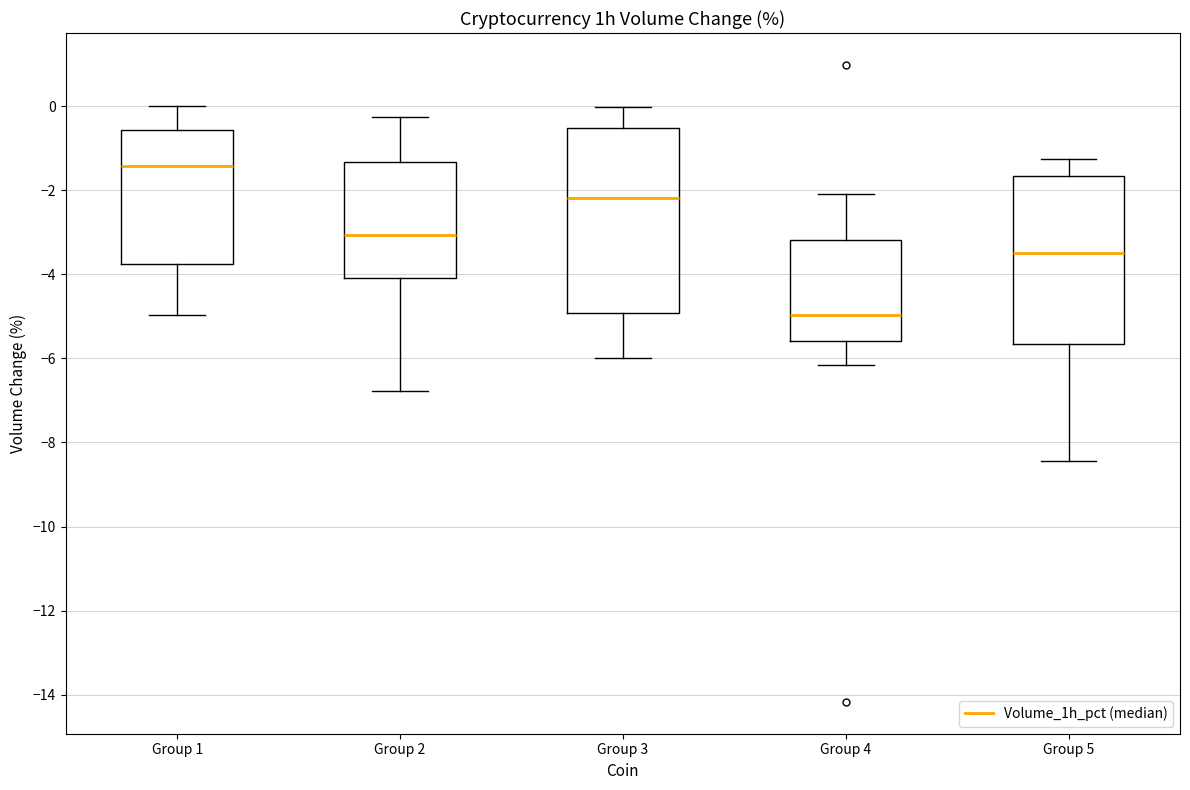

Where is the upper edge of the box for Group 3 on the y-axis? The values are not printed on the chart, so give them approximately, as read against the axis.

-0.6